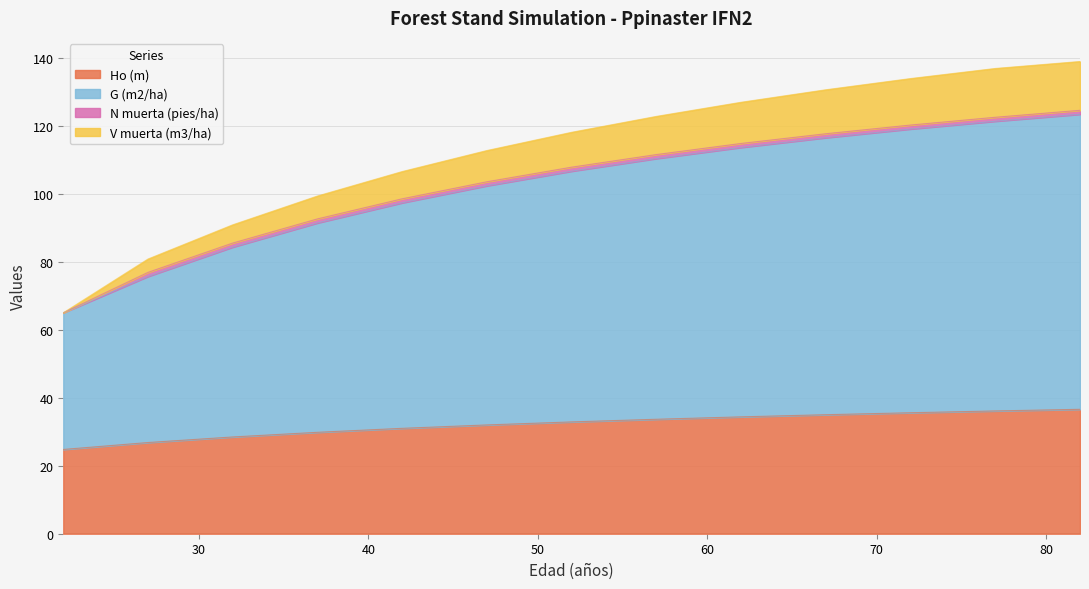

What is the highest value of the Ho (m) series?

36.6